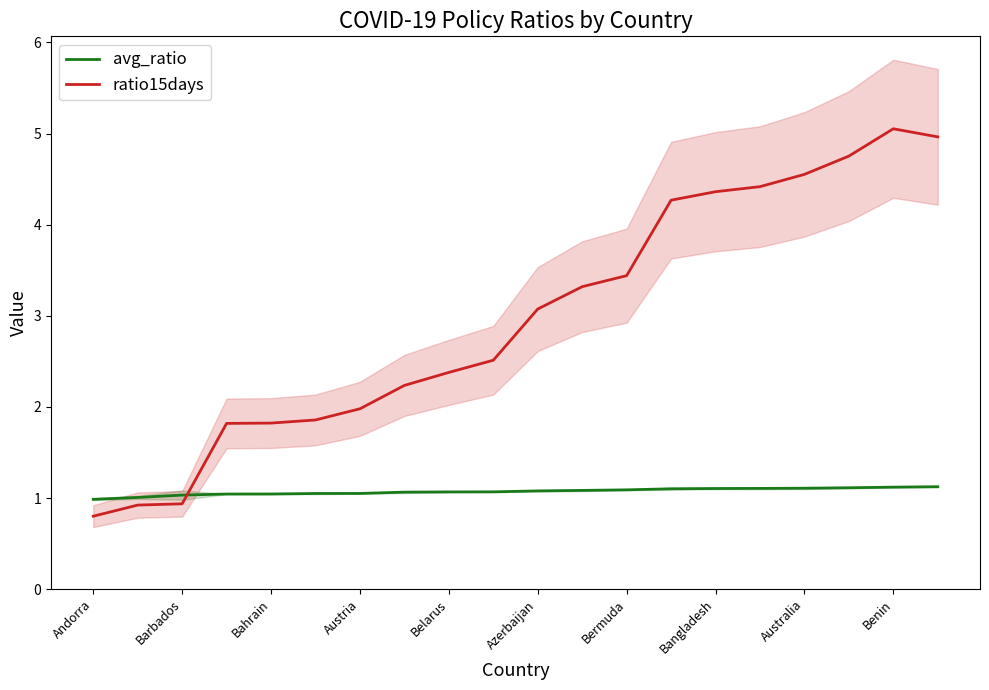

What is the average value of the ratio15days series?

3.0